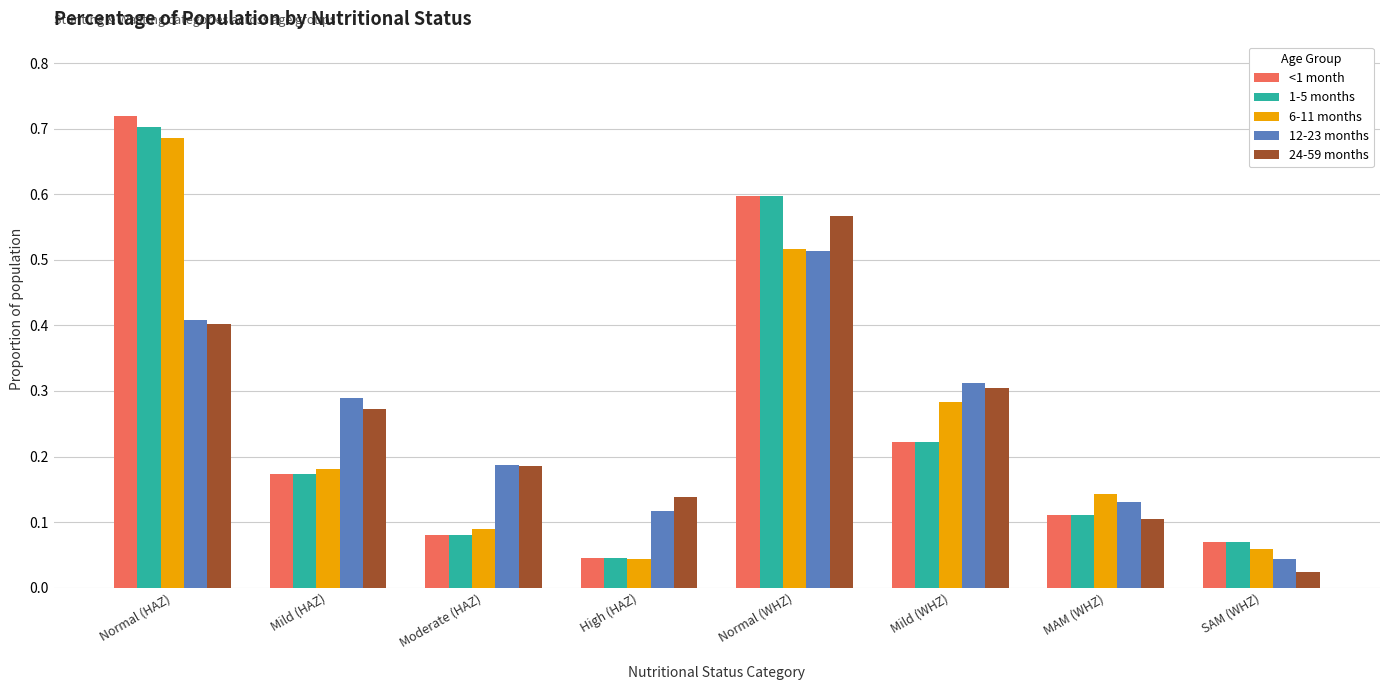

At how many categories does at least one series exceed 0?

8